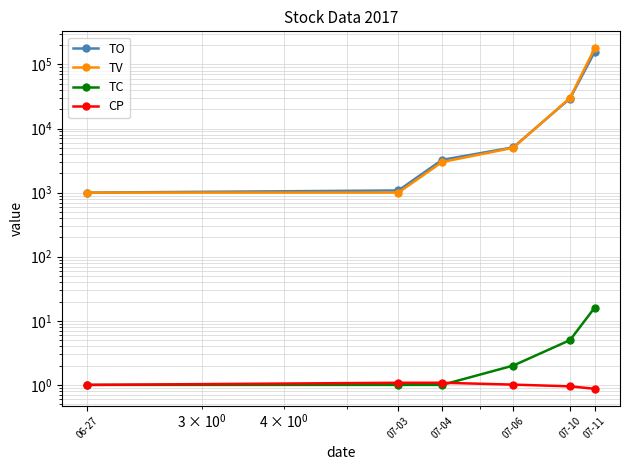

The TC series shows 1.3 at 07-03. True or false?

False